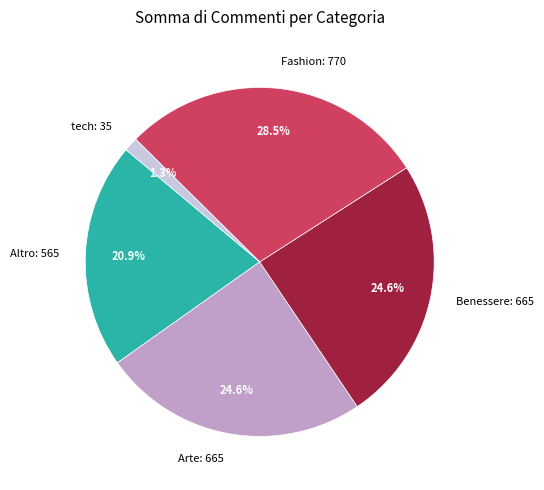

Does tech: 35 represent more than half of the total?

No